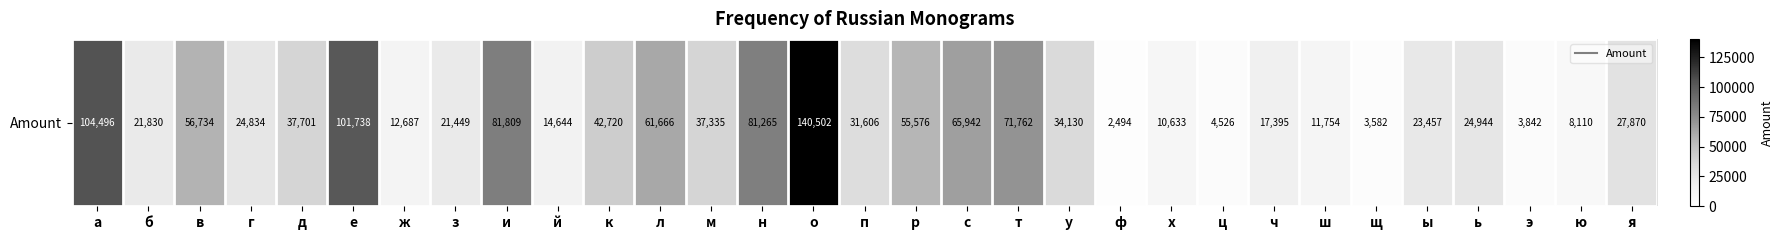

Is it true that the value at ю is 3415?

False